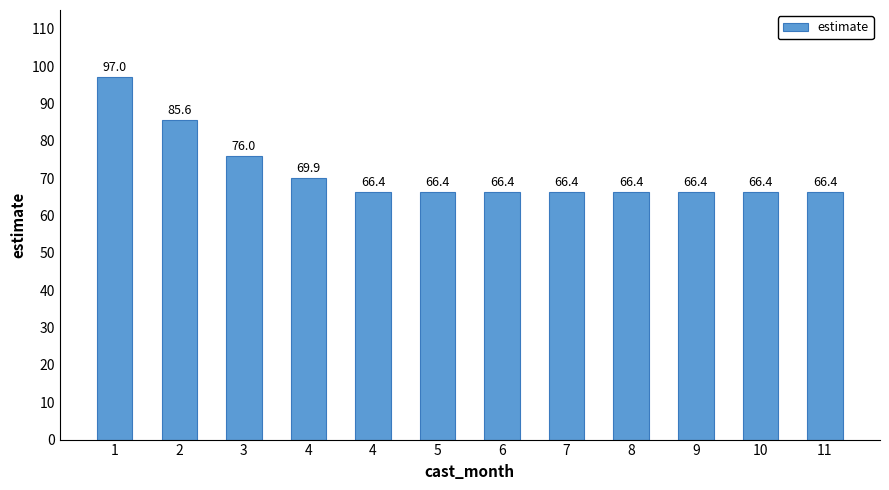

What is the approximate value at 7?

66.4